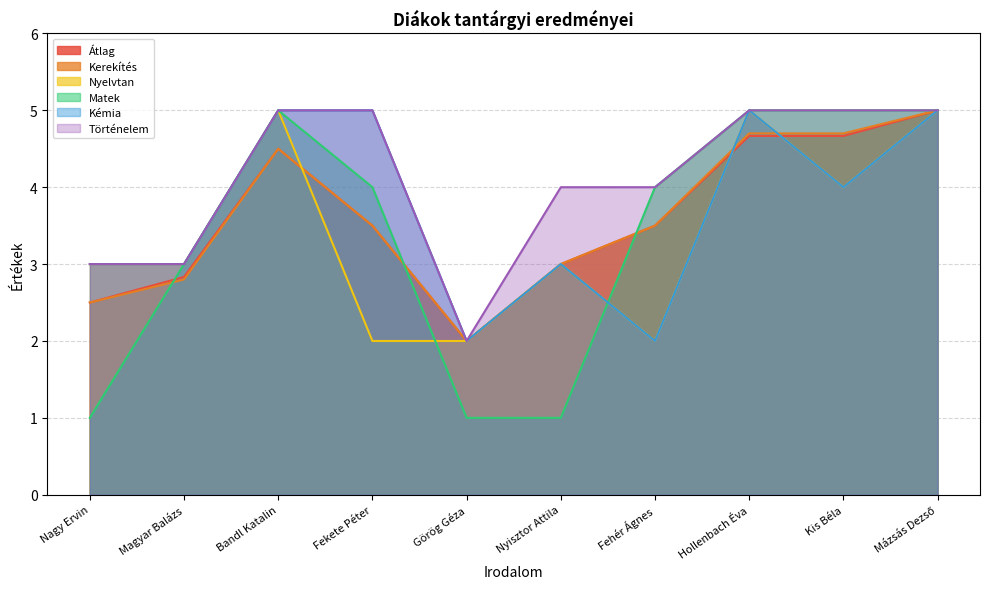

The Nyelvtan series shows 5.0 at Bandl Katalin. True or false?

True